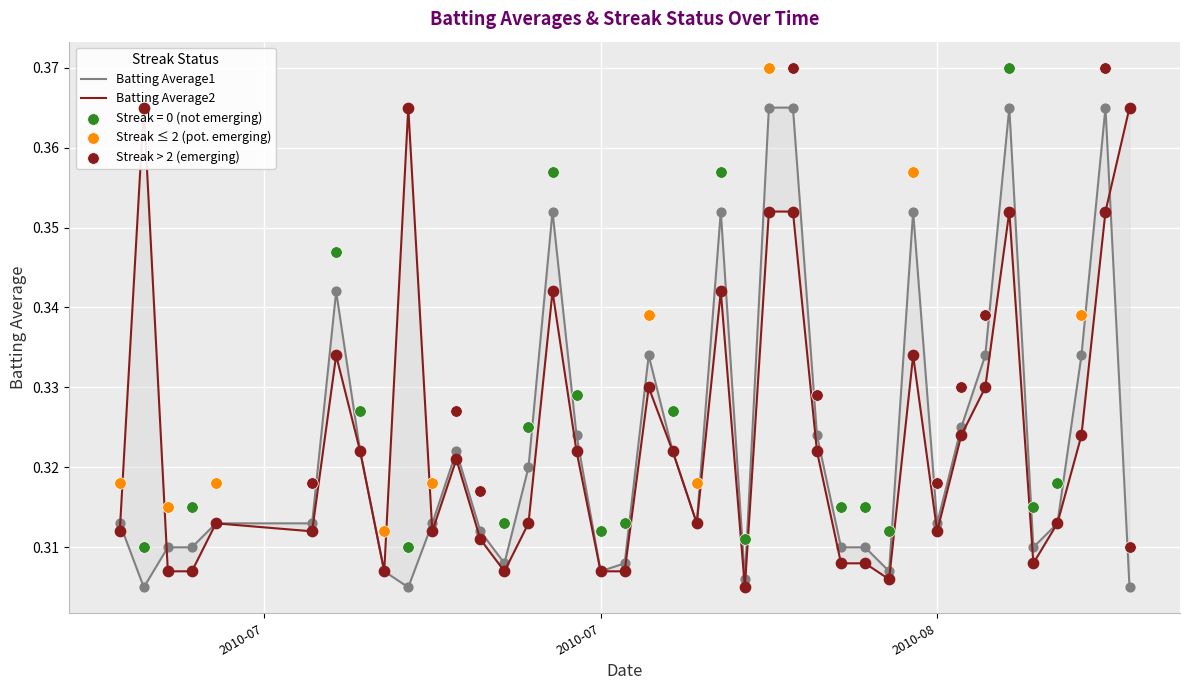

Which series reaches the minimum Y coordinate?

Batting Average1